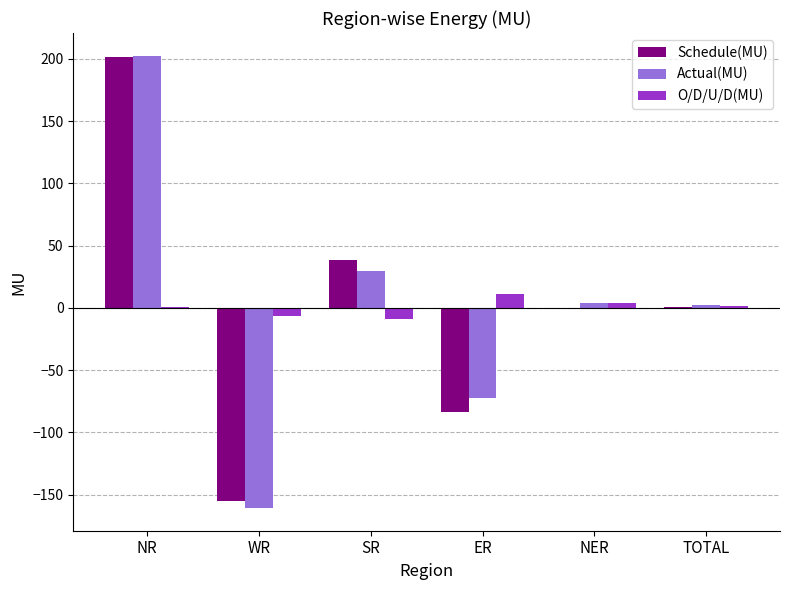

What is the sum of all Actual(MU) values?

4.8